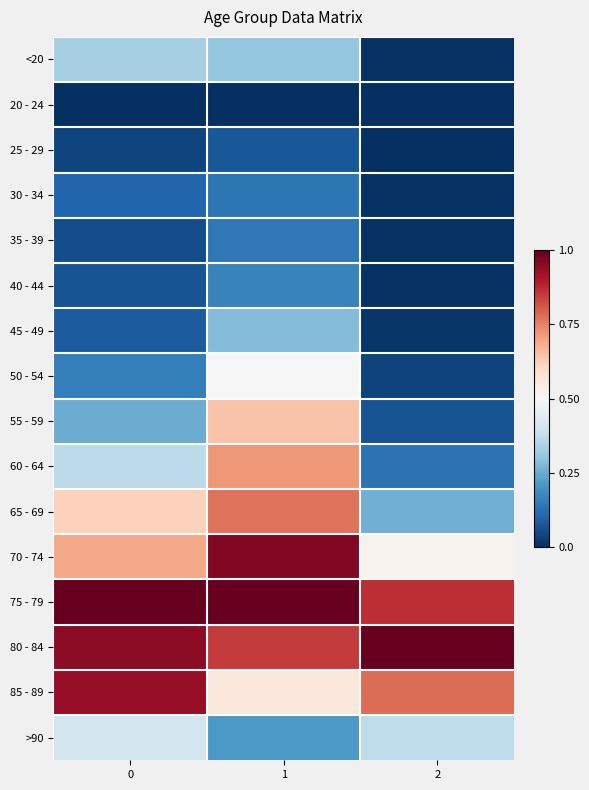

Reading left to right, transcribe all the data shown in this chart.

<20: 0=0.3	1=0.3	2=0.0
20 - 24: 0=0.0	1=0.0	2=0.0
25 - 29: 0=0.0	1=0.1	2=0.0
30 - 34: 0=0.1	1=0.1	2=0.0
35 - 39: 0=0.1	1=0.1	2=0.0
40 - 44: 0=0.1	1=0.2	2=0.0
45 - 49: 0=0.1	1=0.3	2=0.0
50 - 54: 0=0.2	1=0.5	2=0.0
55 - 59: 0=0.3	1=0.6	2=0.1
60 - 64: 0=0.4	1=0.7	2=0.1
65 - 69: 0=0.6	1=0.8	2=0.3
70 - 74: 0=0.7	1=1.0	2=0.5
75 - 79: 0=1.0	1=1.0	2=0.9
80 - 84: 0=0.9	1=0.9	2=1.0
85 - 89: 0=0.9	1=0.6	2=0.8
>90: 0=0.4	1=0.2	2=0.4